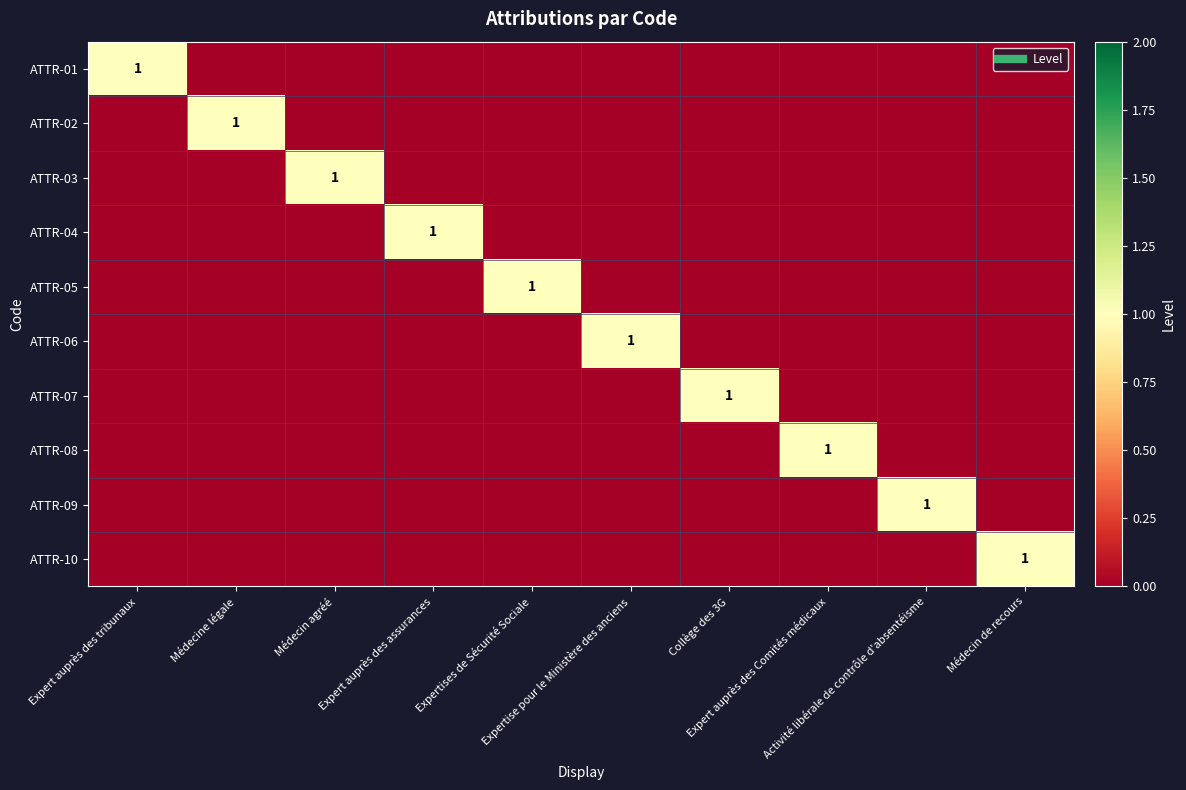

What is the difference between the highest and lowest values at Expert auprès des Comités médicaux?

1